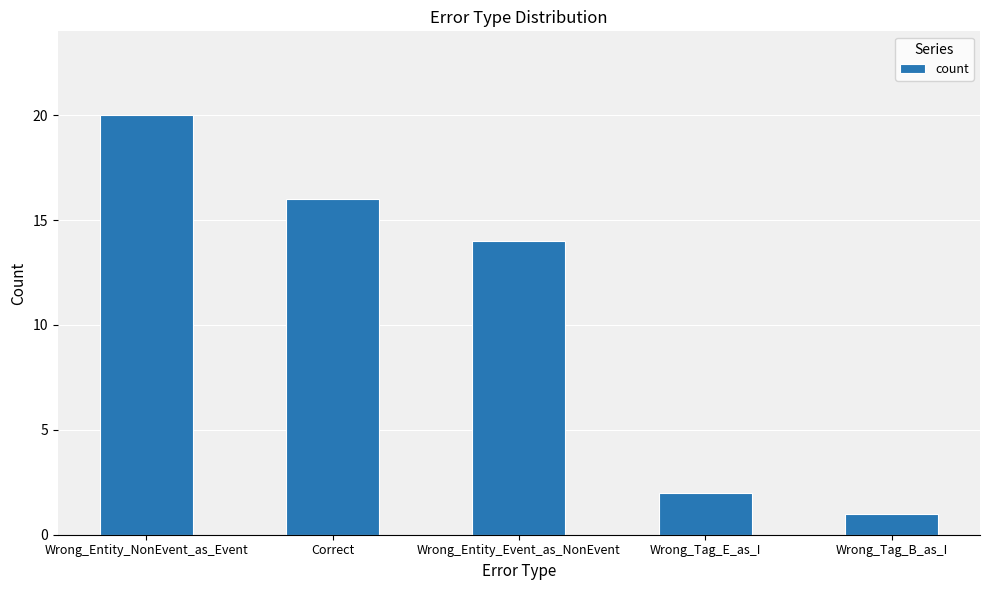

True or false: the data shows 14 at Wrong_Entity_Event_as_NonEvent.

True